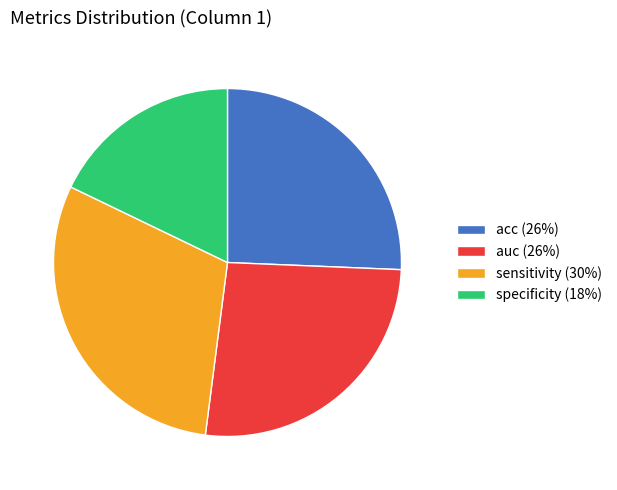

Does specificity account for over 50% of the chart?

No